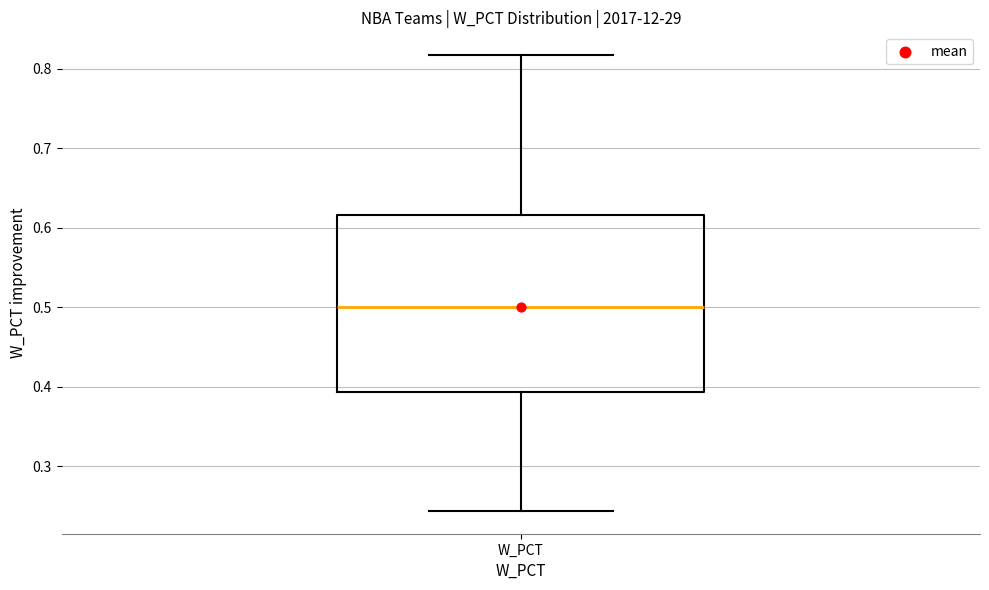

Where is the lower edge of the box for W_PCT on the y-axis? The values are not printed on the chart, so give them approximately, as read against the axis.

0.39